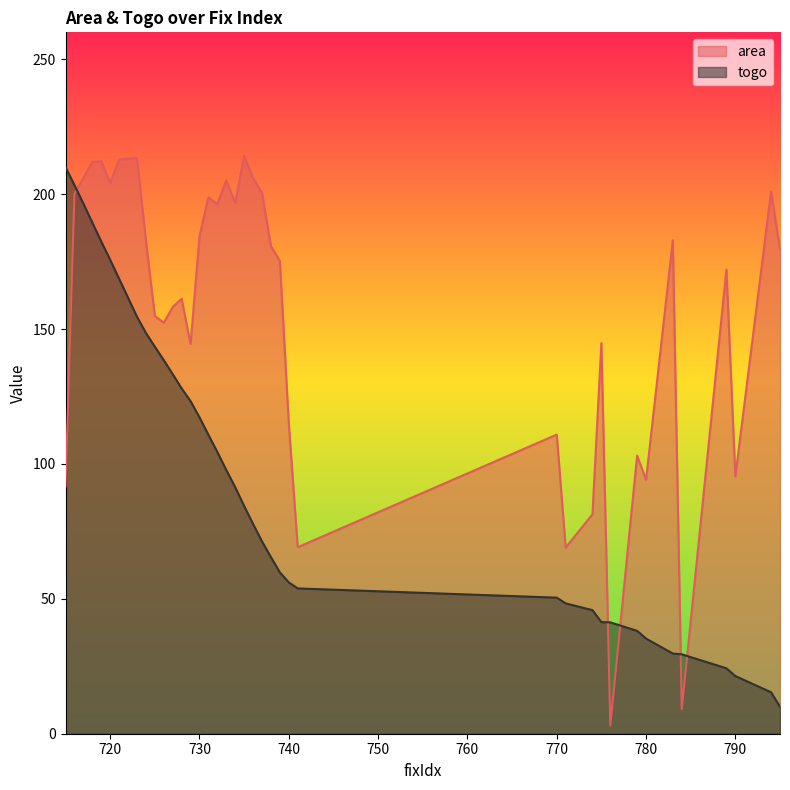

What value does the area series have at 740?

115.1